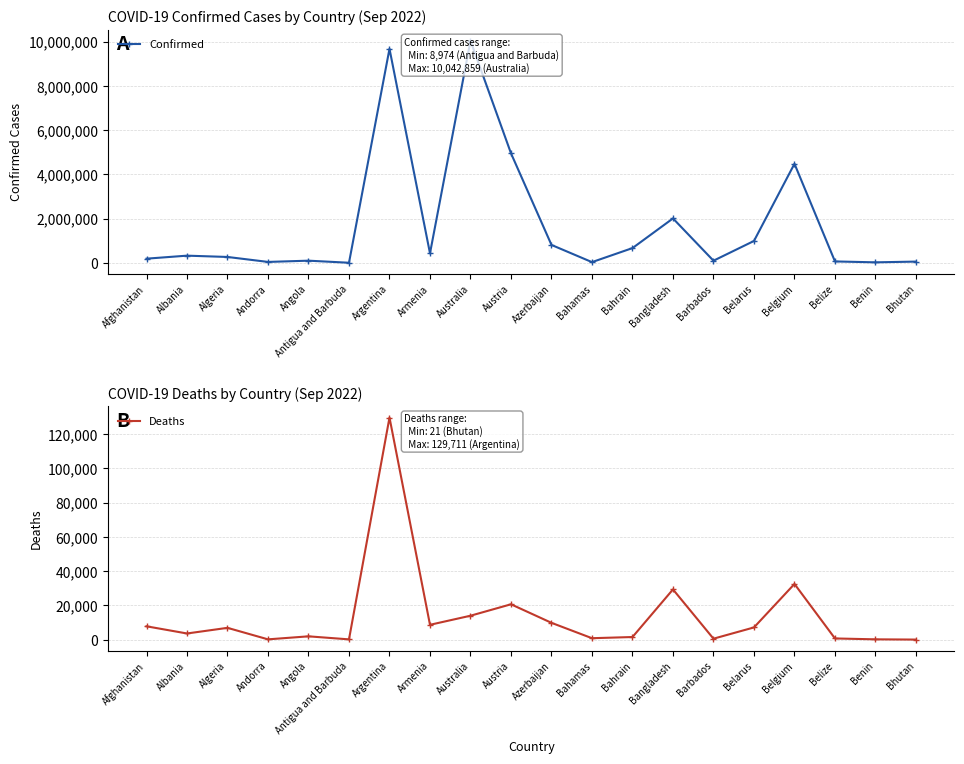

Between Afghanistan and Antigua and Barbuda, which series saw the biggest shift?

Confirmed